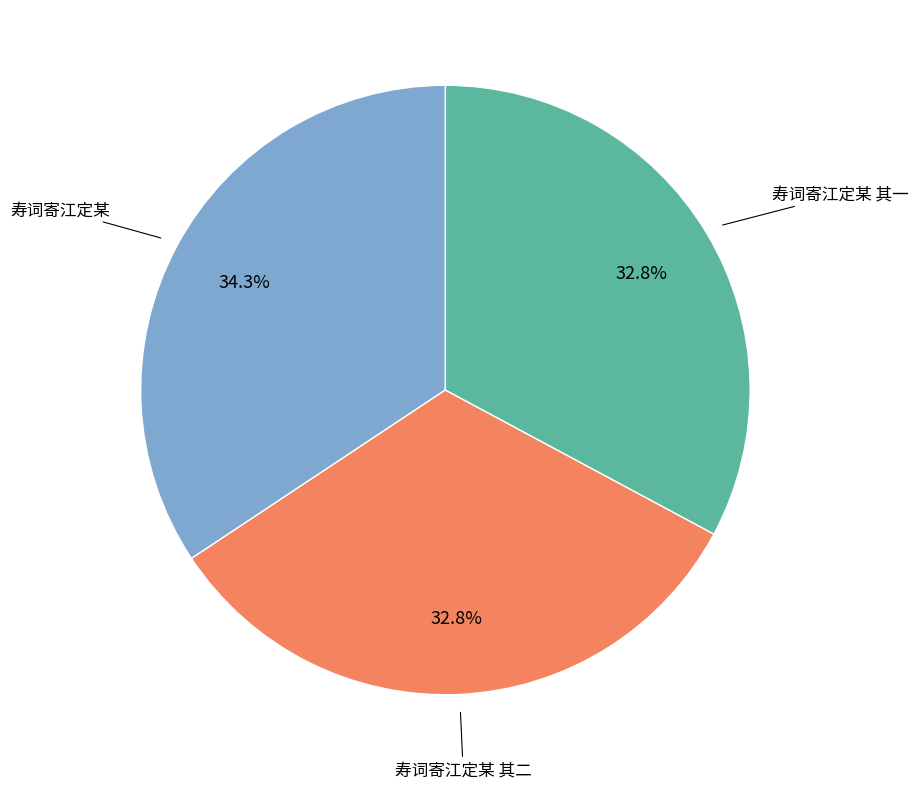

How many segments does this pie chart have?

3